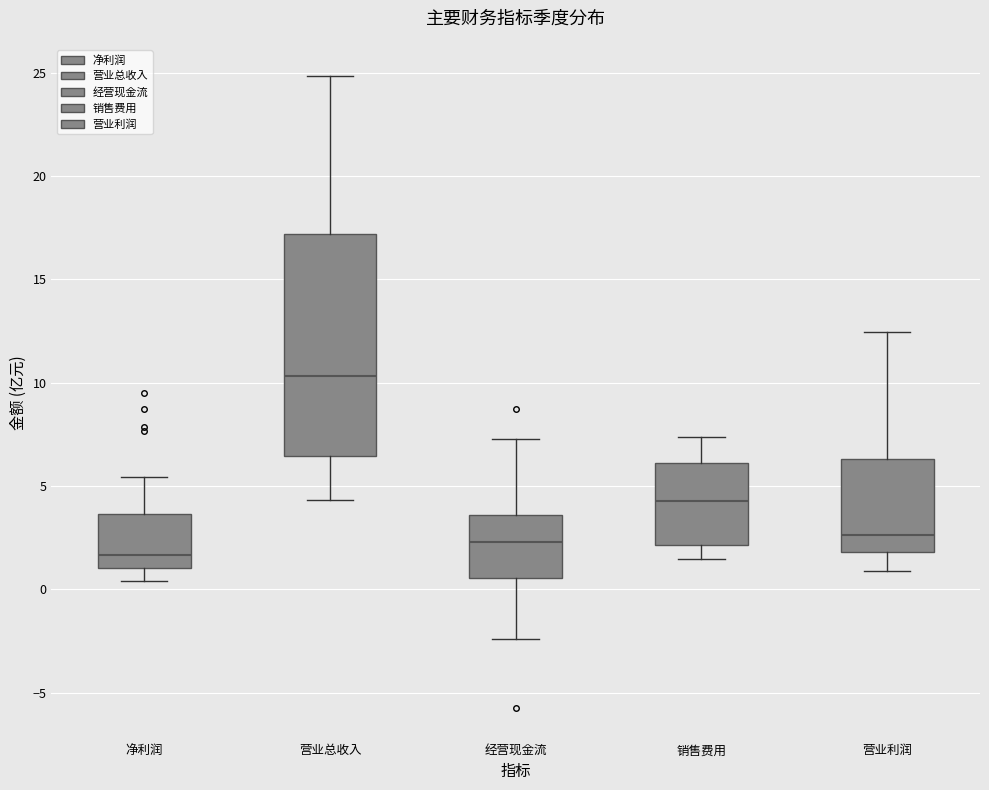

Reading left to right, read every box against the y-axis: the position of its median line, the range the box covers, and the ends of its whiskers. The values are not printed on the chart, so give them approximately, as read against the axis.

净利润: median 1.5, box 1.0 to 3.5, whiskers 0.5 to 5.5
营业总收入: median 10.5, box 6.5 to 17.0, whiskers 4.5 to 25.0
经营现金流: median 2.5, box 0.5 to 3.5, whiskers -2.5 to 7.5
销售费用: median 4.5, box 2.0 to 6.0, whiskers 1.5 to 7.5
营业利润: median 2.5, box 2.0 to 6.5, whiskers 1.0 to 12.5